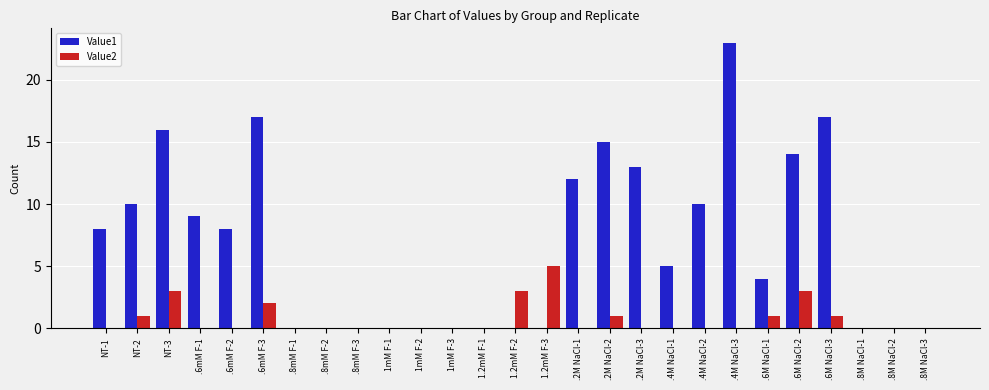

What is the maximum value shown in the chart?

23